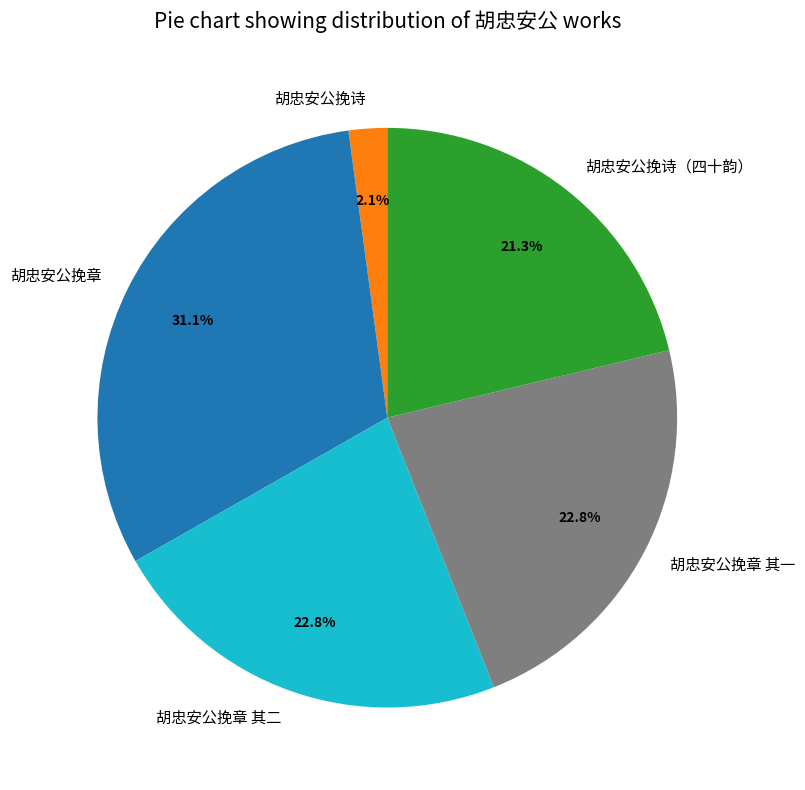

True or false: 胡忠安公挽诗 accounts for 2% of the total.

True